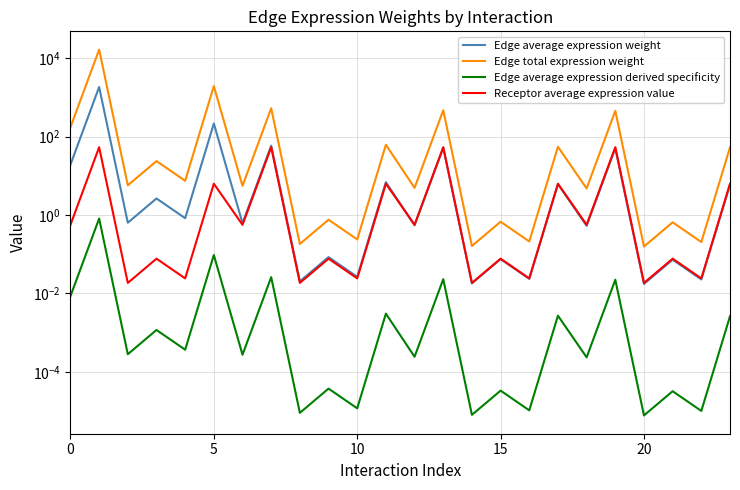

What is the label of the 14th point from the left?

13